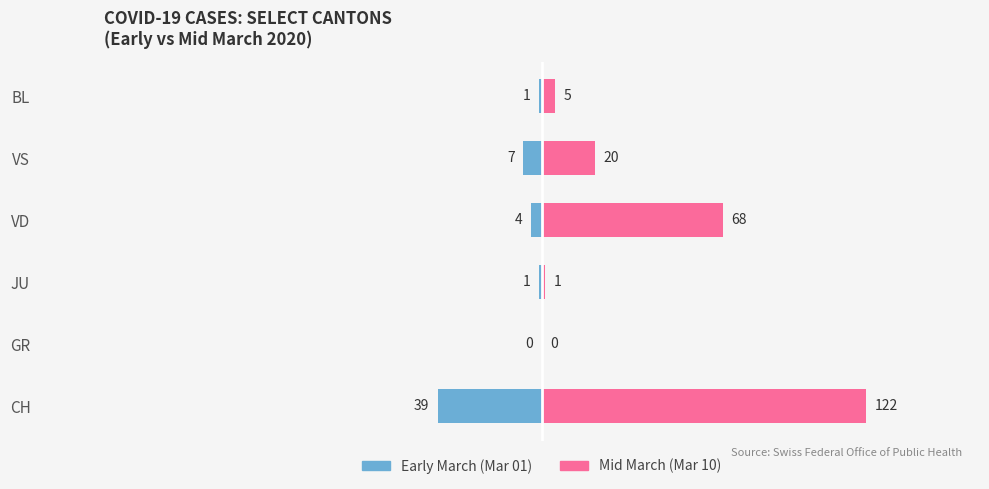

How many categories are shown in the chart?

6